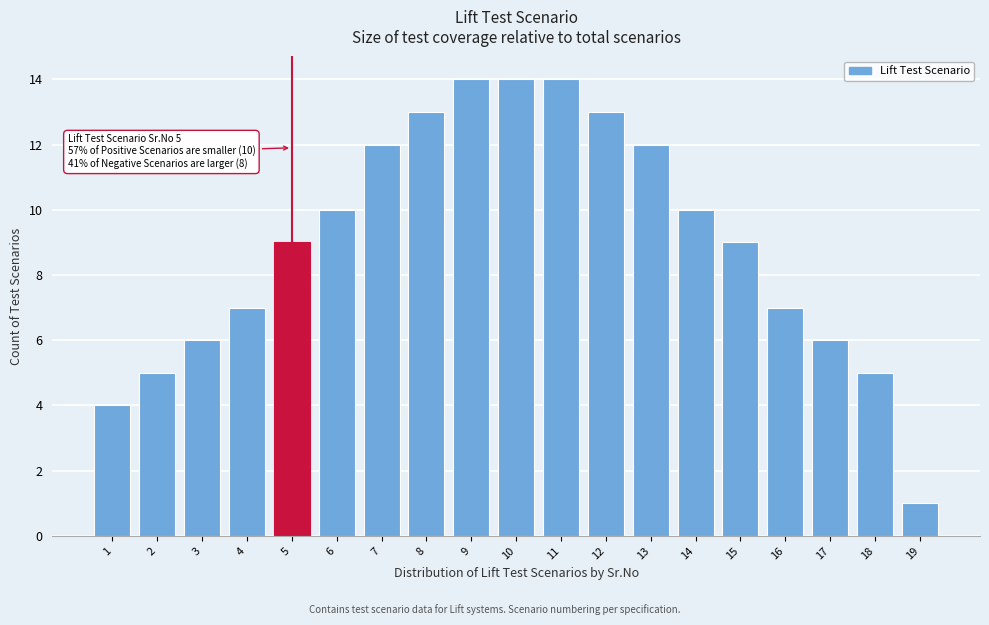

Reading right to left, list all the values displayed in this chart.

1	5	6	7	9	10	12	13	14	14	14	13	12	10	9	7	6	5	4